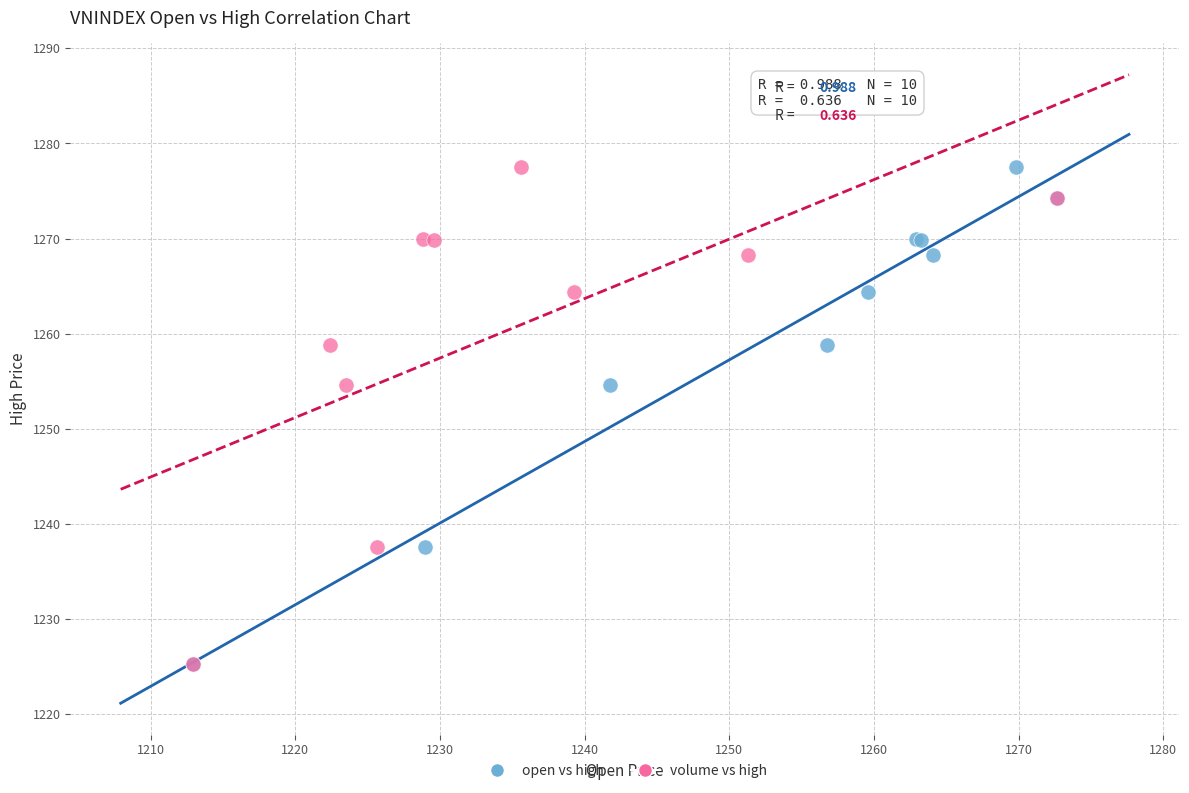

What are all the series names shown in the legend?

open vs high, volume vs high